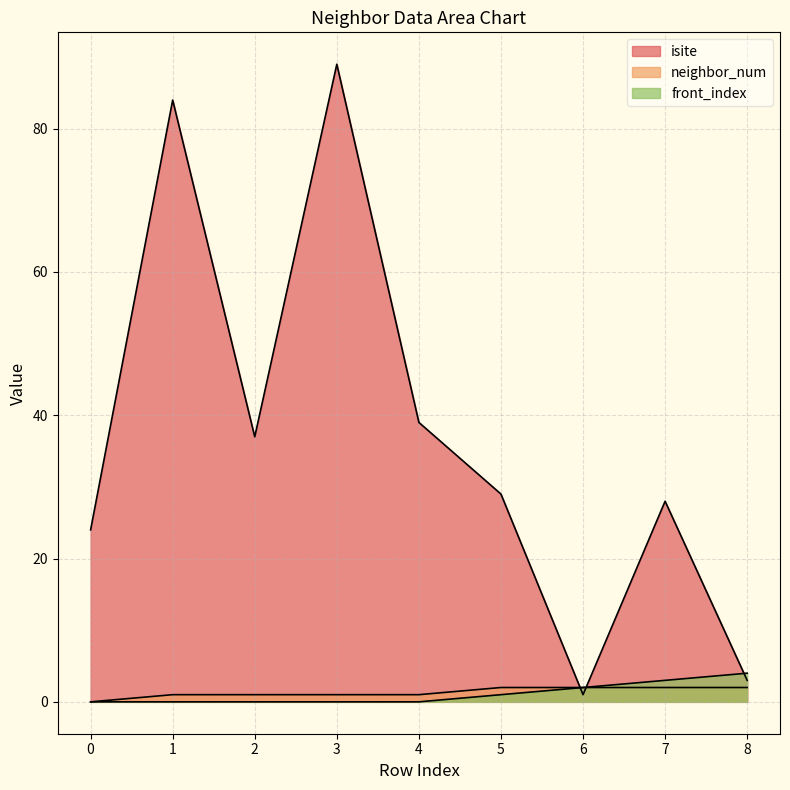

Where do front_index and isite first cross each other?

5 and 6